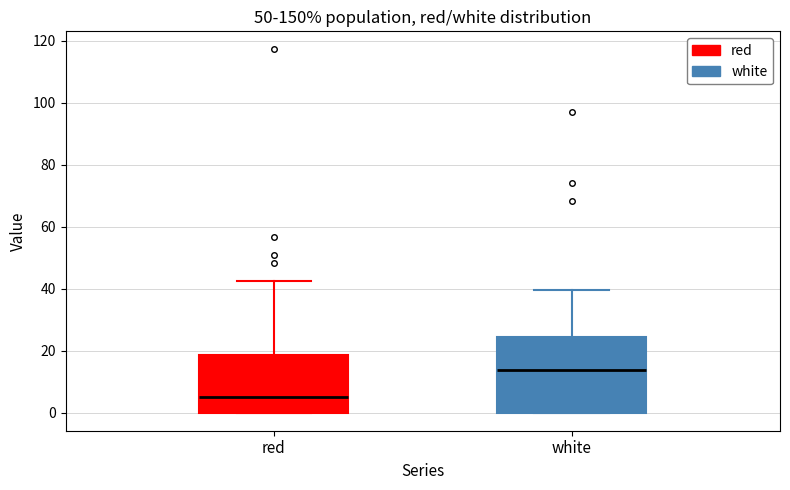

Reading left to right, read every box against the y-axis: the position of its median line, the range the box covers, and the ends of its whiskers. The values are not printed on the chart, so give them approximately, as read against the axis.

red: median 4, box 0 to 18, whiskers 0 to 42
white: median 14, box 0 to 24, whiskers 0 to 40